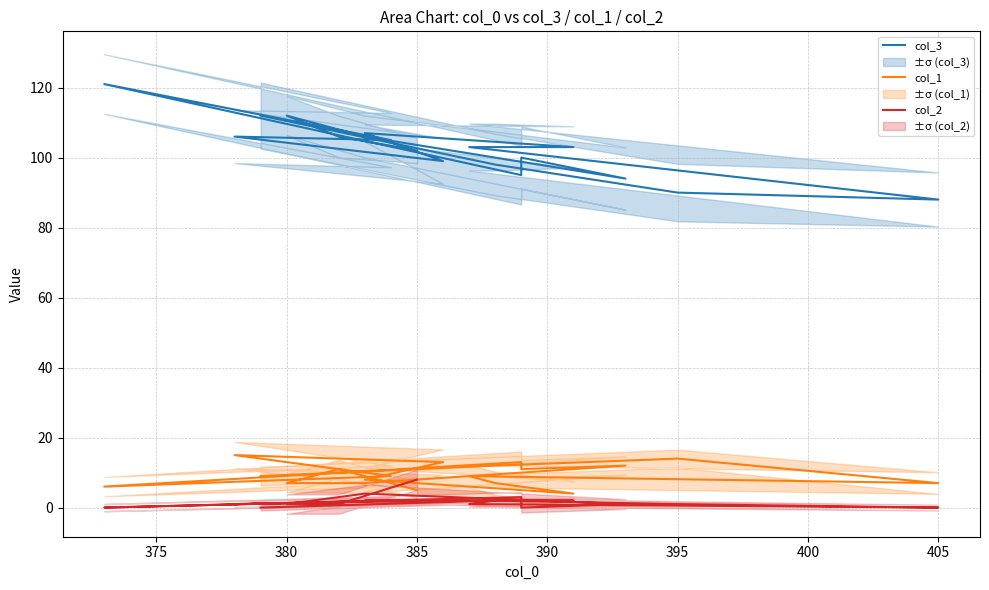

What is the difference between the second highest and second lowest values in the col_3 series?

22